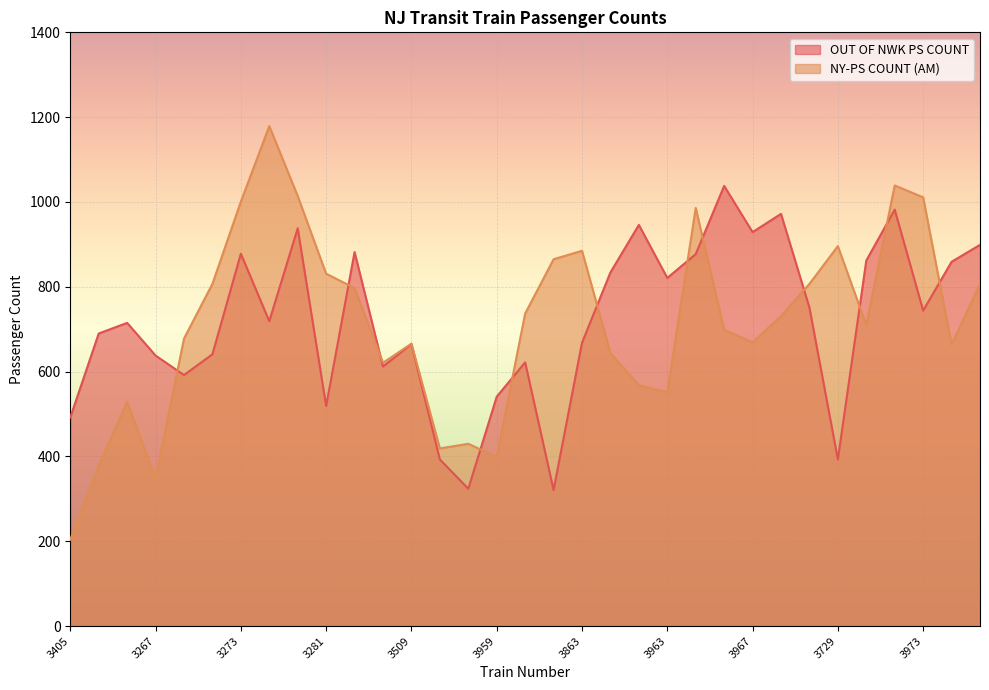

How many times do NY-PS COUNT (AM) and OUT OF NWK PS COUNT cross each other?

12